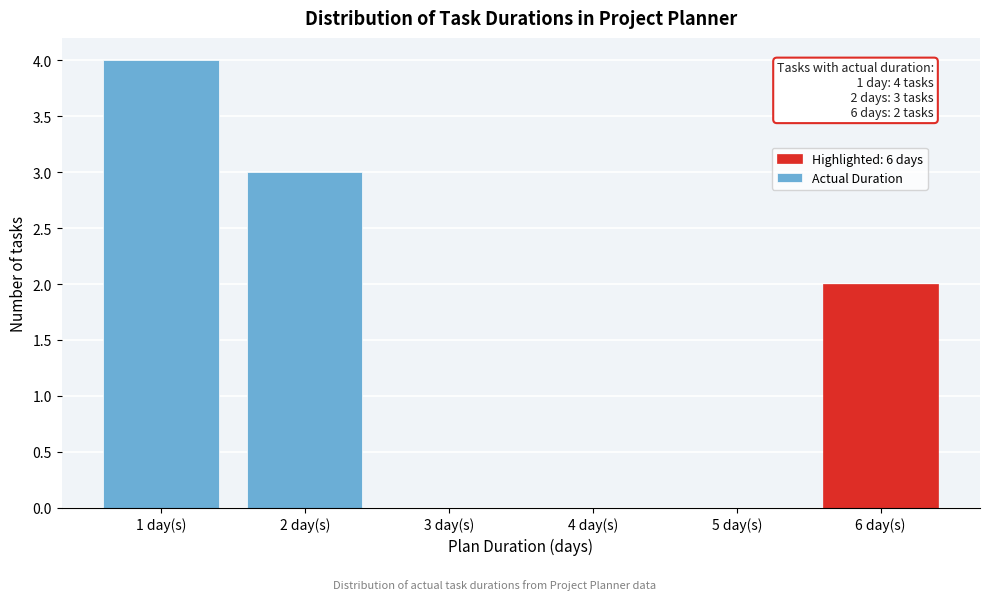

Reading right to left, extract all data points from this chart.

6 day(s)=2	5 day(s)=0	4 day(s)=0	3 day(s)=0	2 day(s)=3	1 day(s)=4